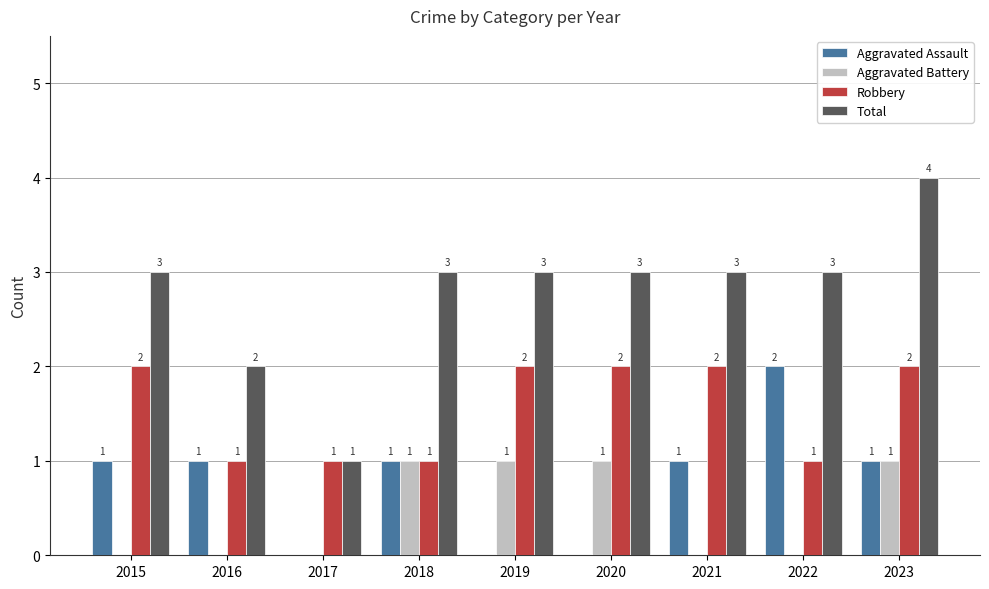

Which series has the largest total across all categories?

Total